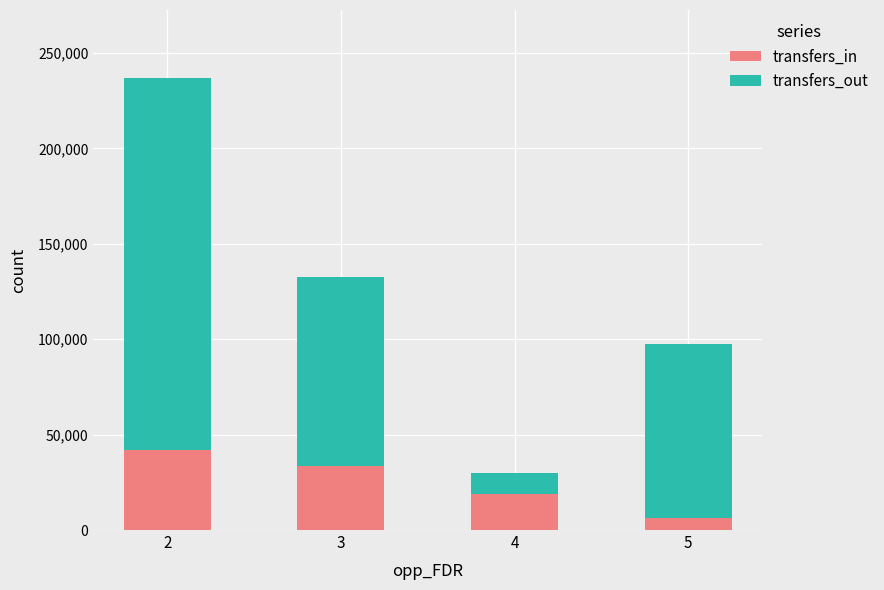

What is the lowest value of the transfers_in series?

6386